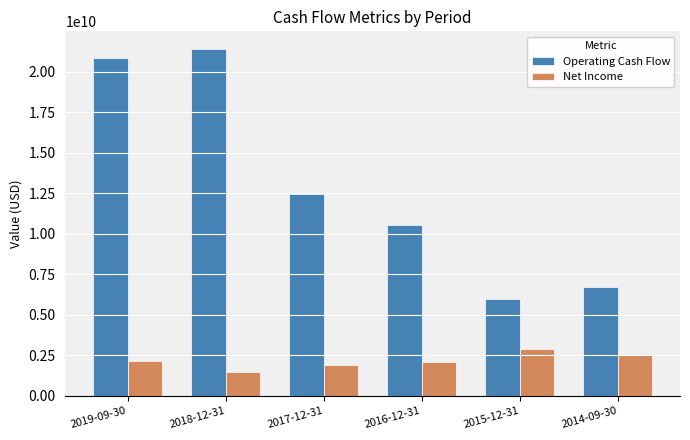

Rank the series by their average value, from lowest to highest.

Net Income, Operating Cash Flow